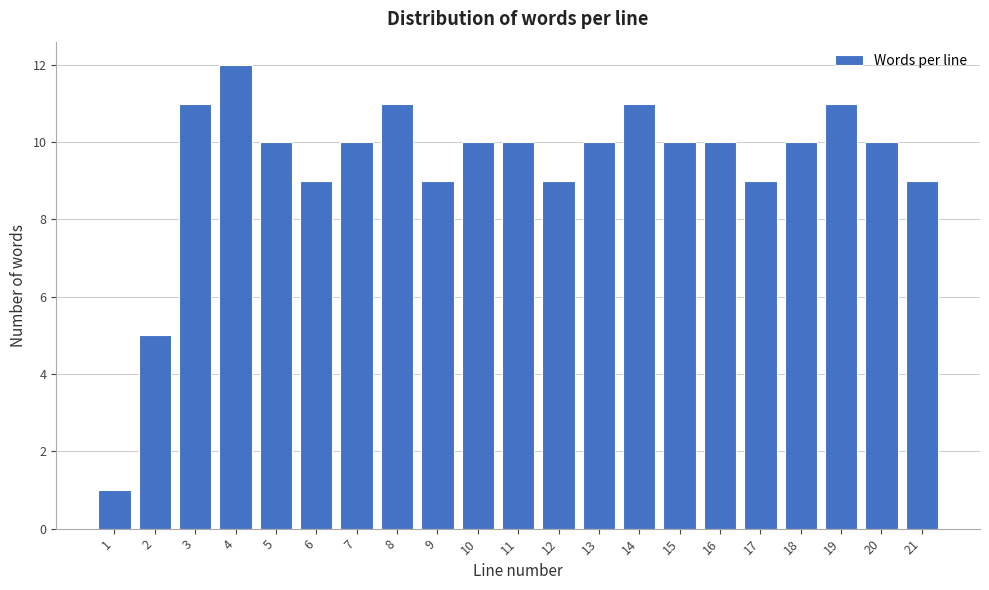

Reading left to right, list all the values displayed in this chart.

1	5	11	12	10	9	10	11	9	10	10	9	10	11	10	10	9	10	11	10	9